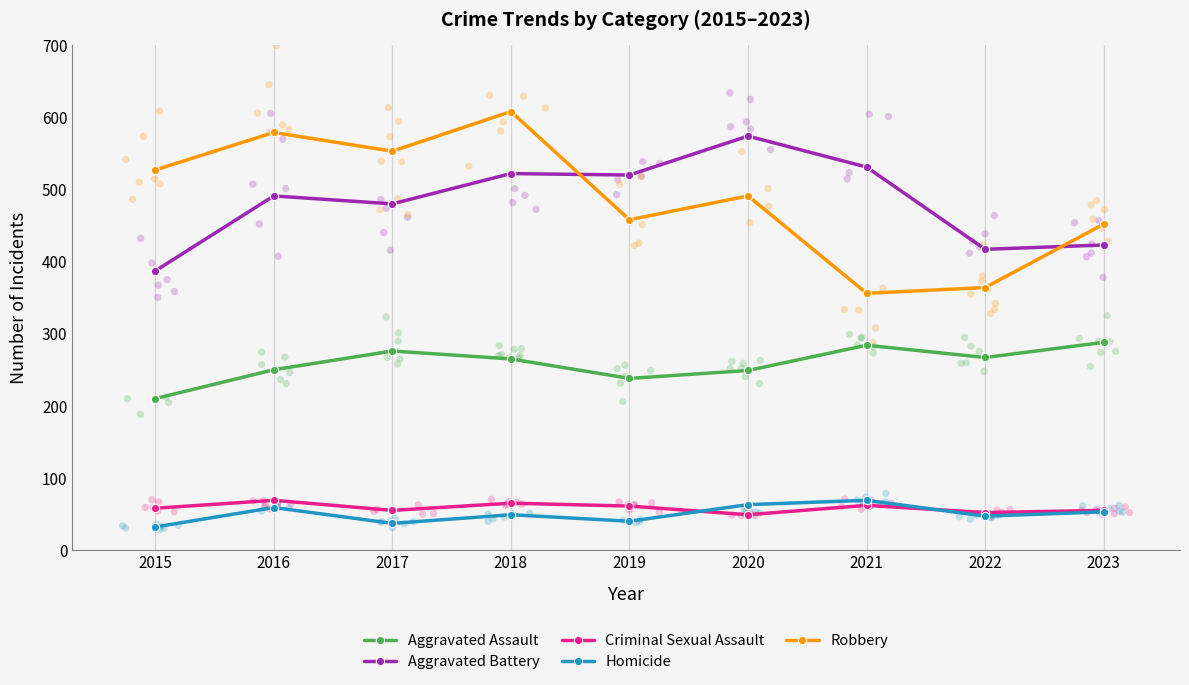

Which series contains the highest Y value?

Robbery